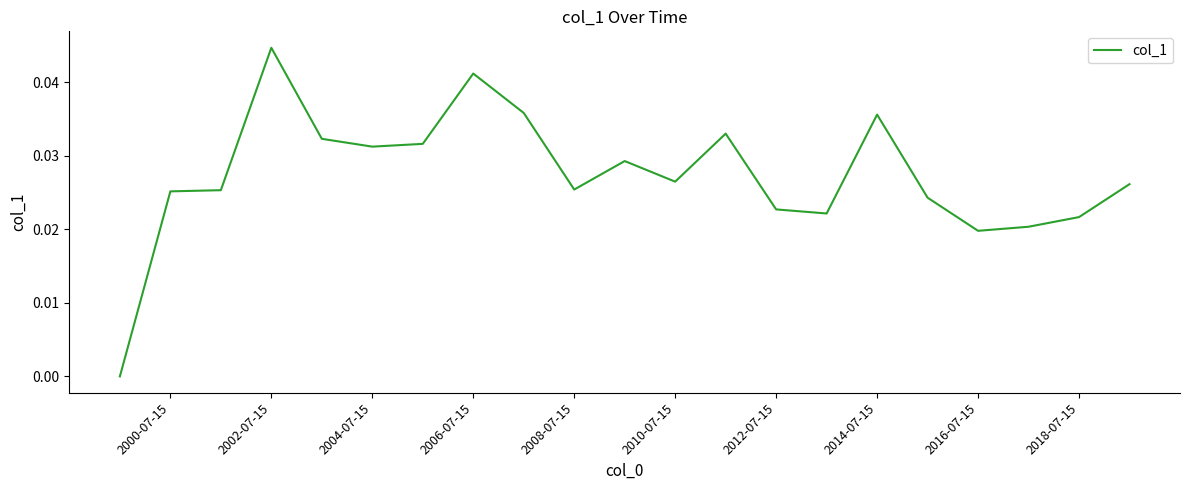

Count the number of categories in the chart.

21